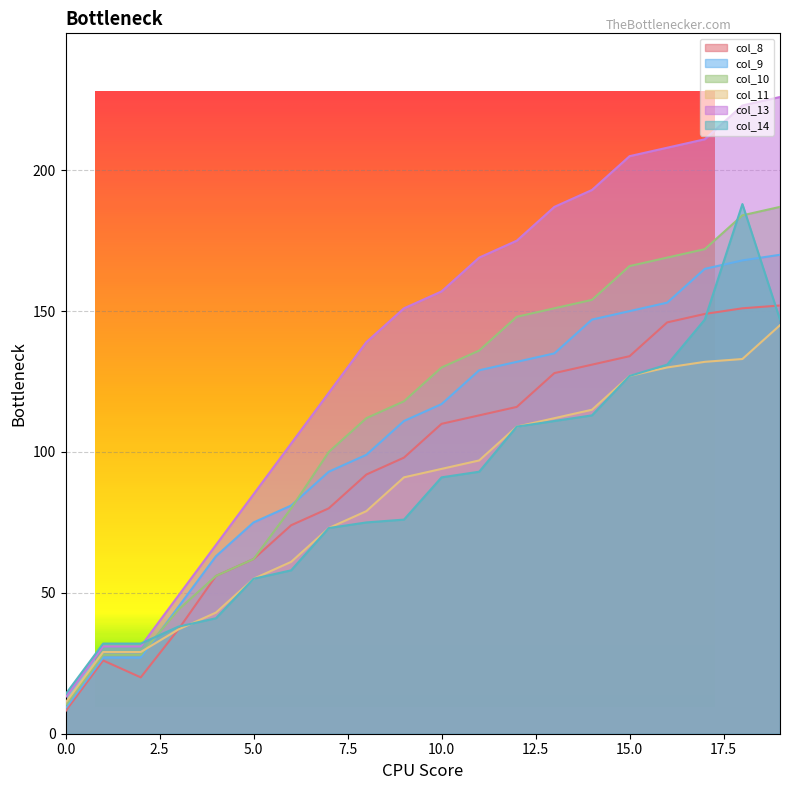

What is the value of the col_14 point at the 13th from the left?

109